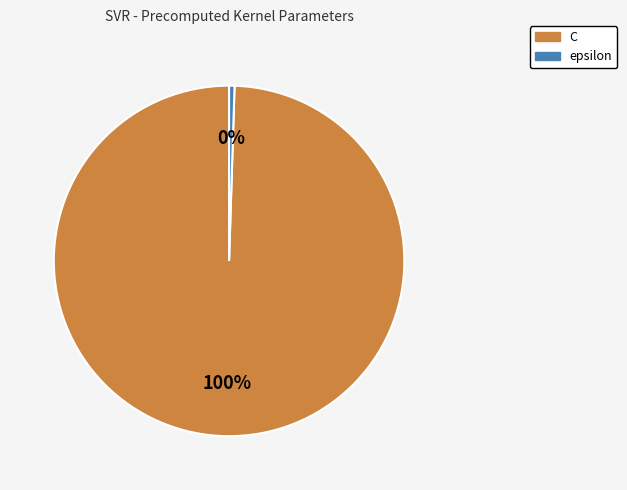

Between C and epsilon, which is larger?

C